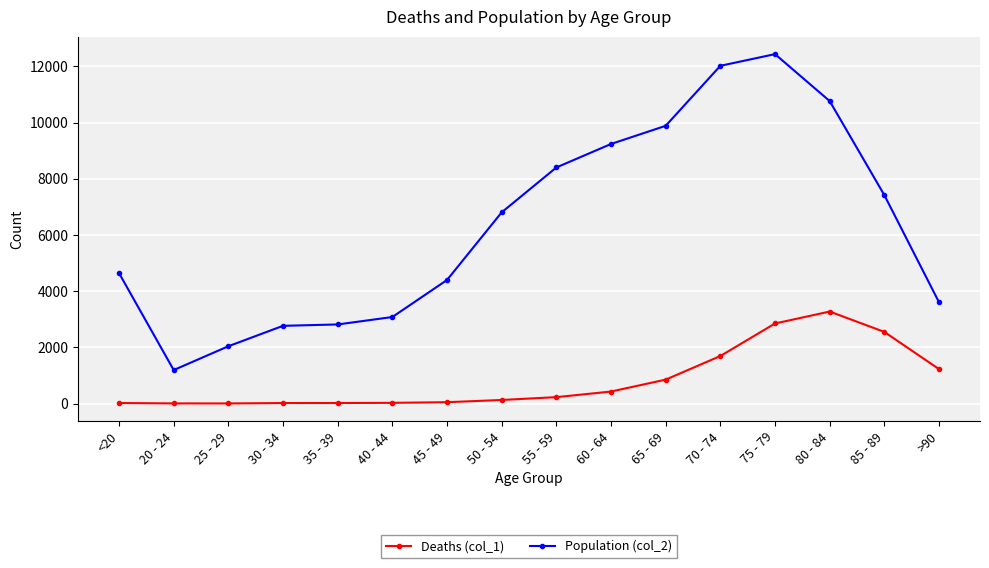

What are all the series names shown in the legend?

Deaths (col_1), Population (col_2)